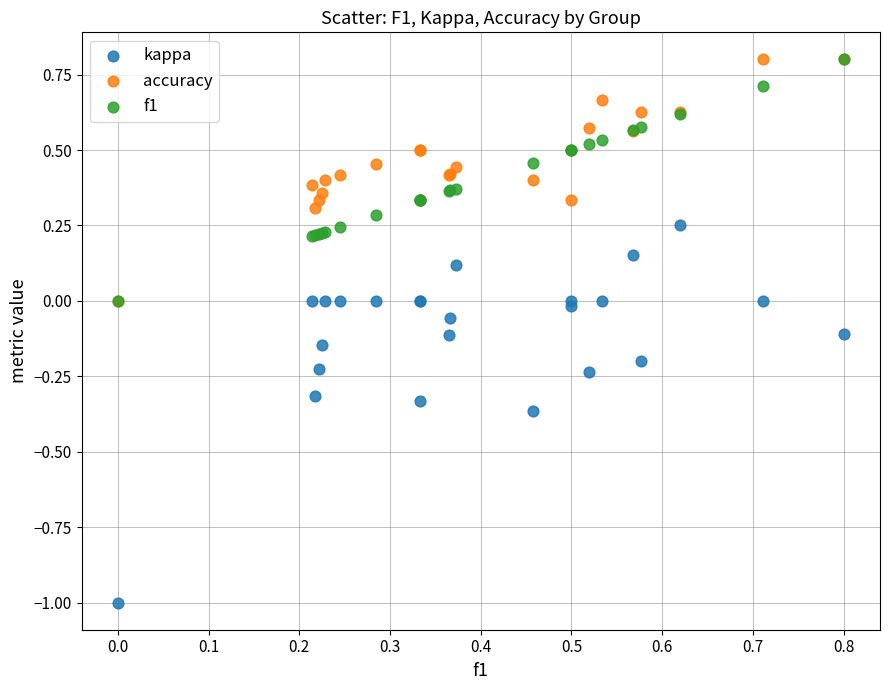

What are all the series names shown in the legend?

kappa, accuracy, f1